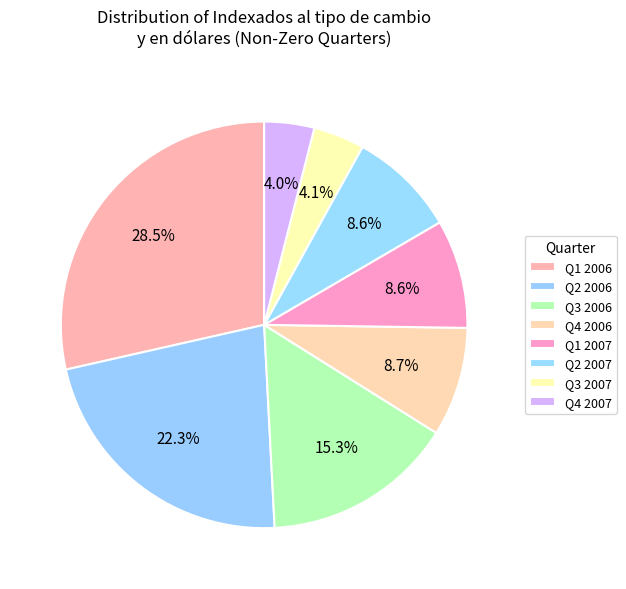

How many slices are in this pie chart?

8